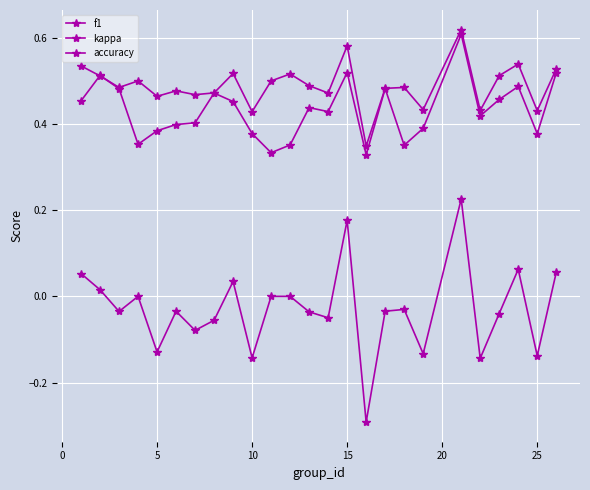

Reading right to left, extract all data points from this chart.

f1: 0.5	0.4	0.5	0.5	0.4	0.6	0.4	0.4	0.5	0.3	0.5	0.4	0.4	0.4	0.3	0.4	0.5	0.5	0.4	0.4	0.4	0.4	0.5	0.5	0.5
kappa: 0.1	-0.1	0.1	-0.0	-0.1	0.2	-0.1	-0.0	-0.0	-0.3	0.2	-0.0	-0.0	0.0	0.0	-0.1	0.0	-0.1	-0.1	-0.0	-0.1	0.0	-0.0	0.0	0.1
accuracy: 0.5	0.4	0.5	0.5	0.4	0.6	0.4	0.5	0.5	0.3	0.6	0.5	0.5	0.5	0.5	0.4	0.5	0.5	0.5	0.5	0.5	0.5	0.5	0.5	0.5